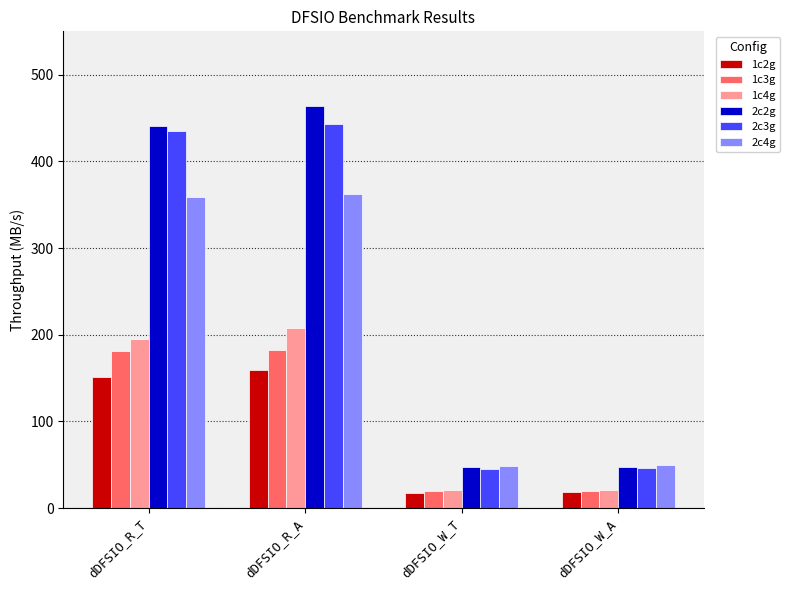

Is it true that 1c2g equals 244.9 at dDFSIO_R_T?

False